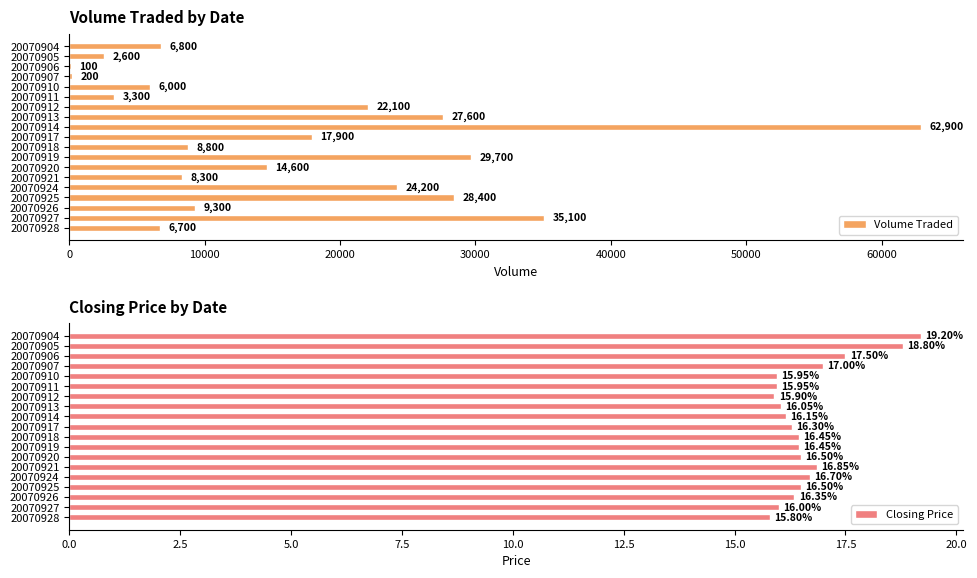

True or false: Closing Price has a value of 15.8 at 20070928.

True